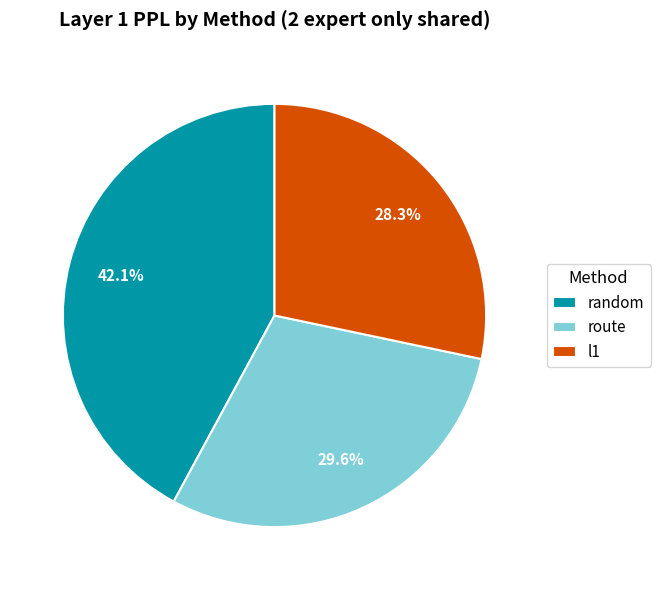

True or false: route accounts for 21% of the total.

False